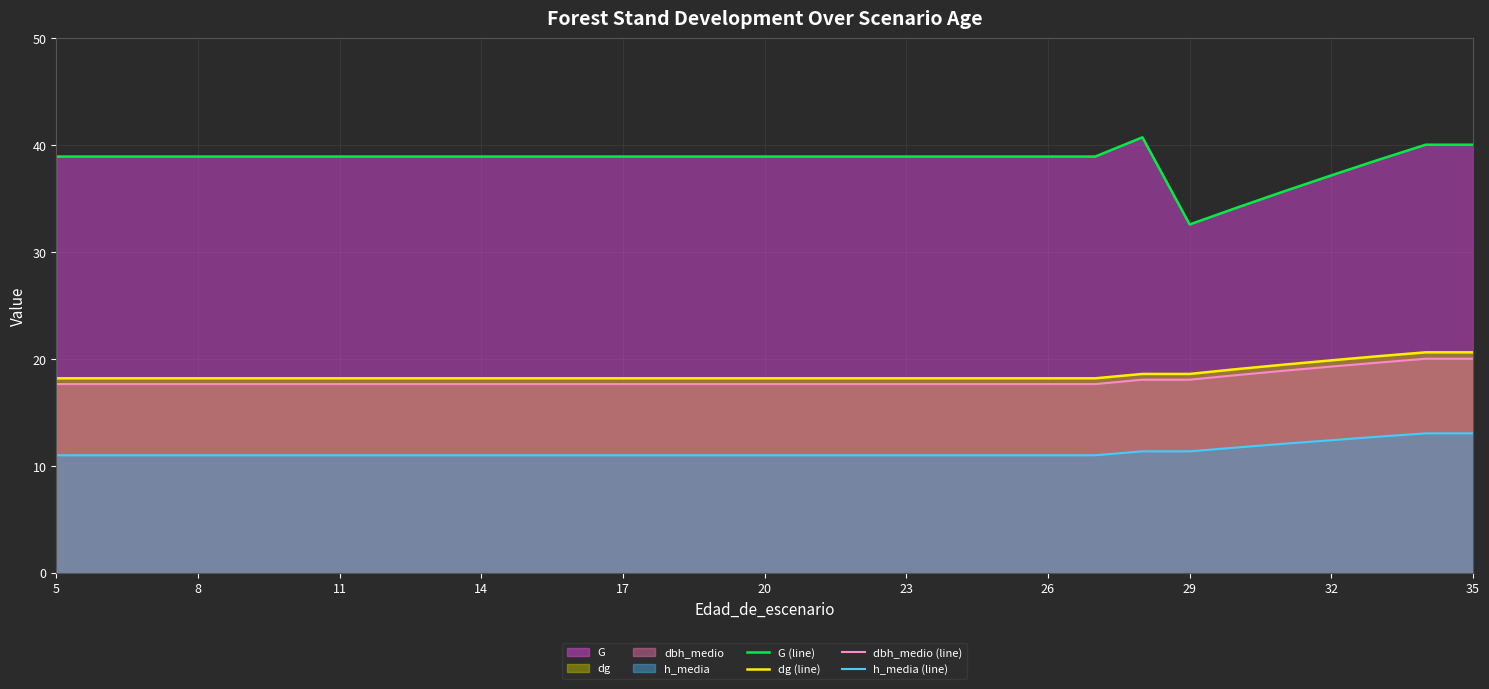

What is the minimum value for h_media (line)?

11.0